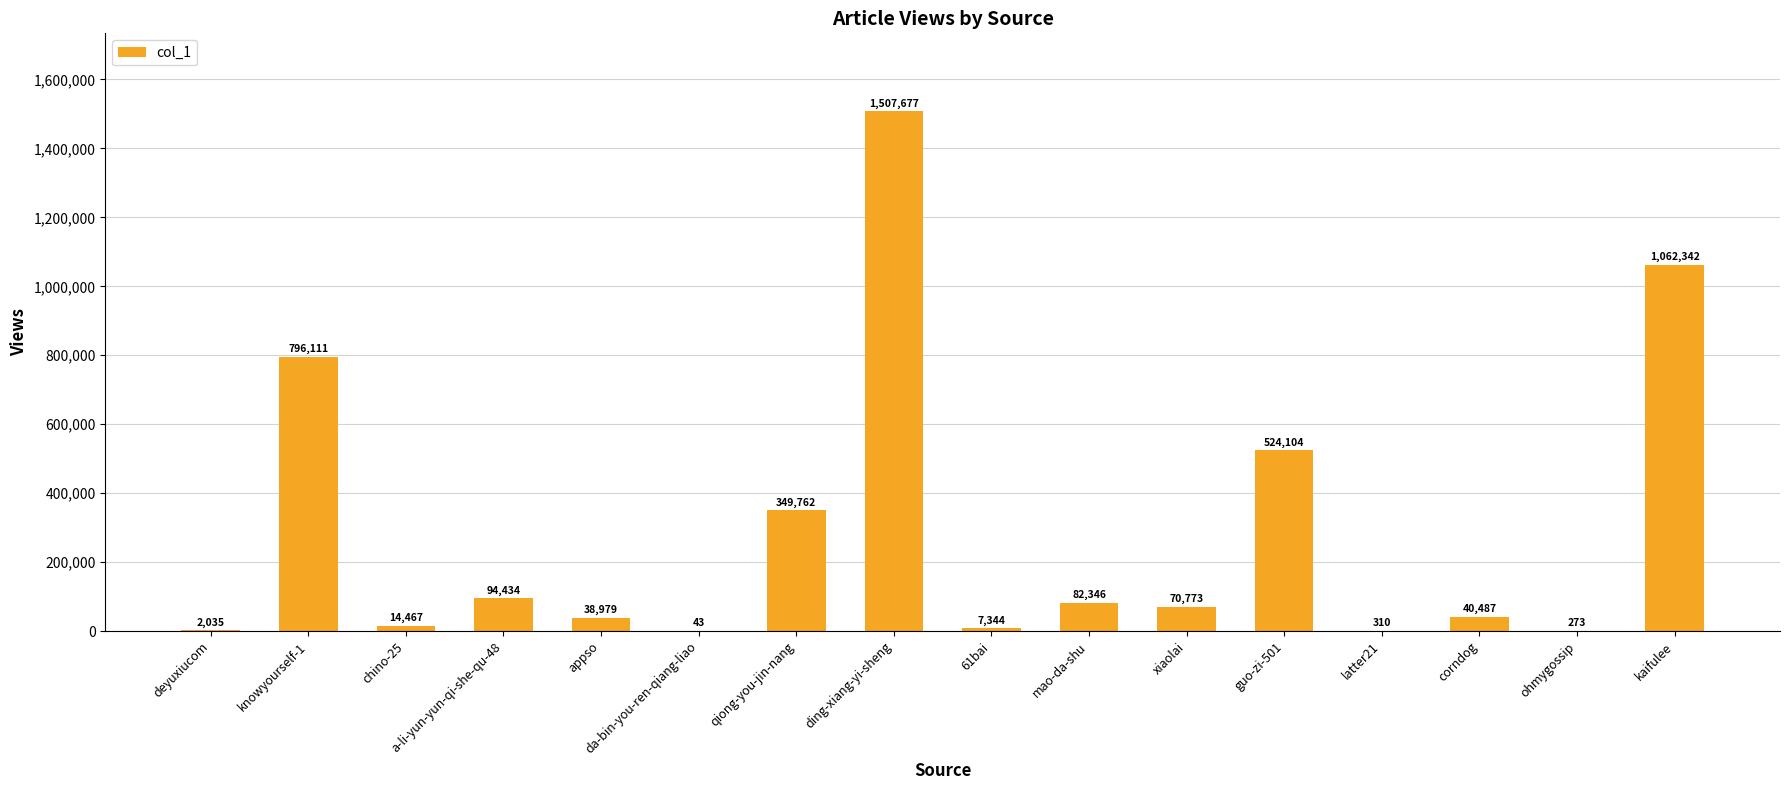

Reading left to right, transcribe all the data shown in this chart.

deyuxiucom=2035	knowyourself-1=796111	chino-25=14467	a-li-yun-yun-qi-she-qu-48=94434	appso=38979	da-bin-you-ren-qiang-liao=43	qiong-you-jin-nang=349762	ding-xiang-yi-sheng=1507677	61bai=7344	mao-da-shu=82346	xiaolai=70773	guo-zi-501=524104	latter21=310	corndog=40487	ohmygossip=273	kaifulee=1062342